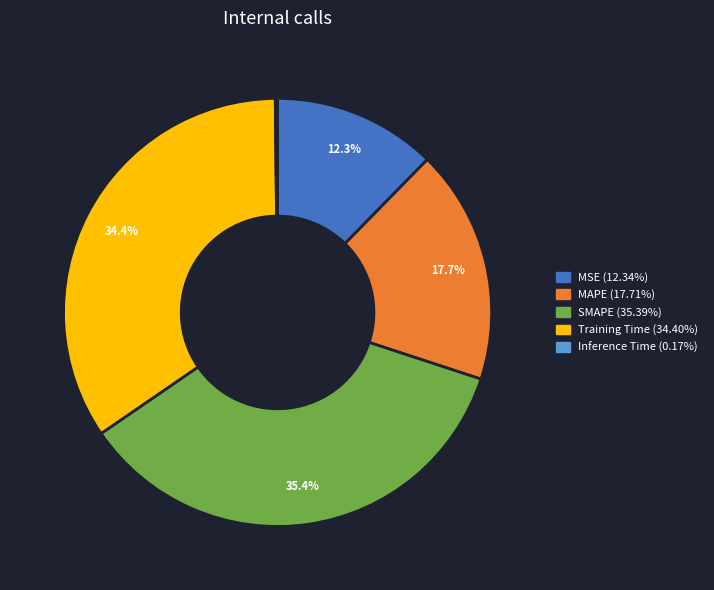

To the nearest percent, what percentage of the pie is MAPE?

18%